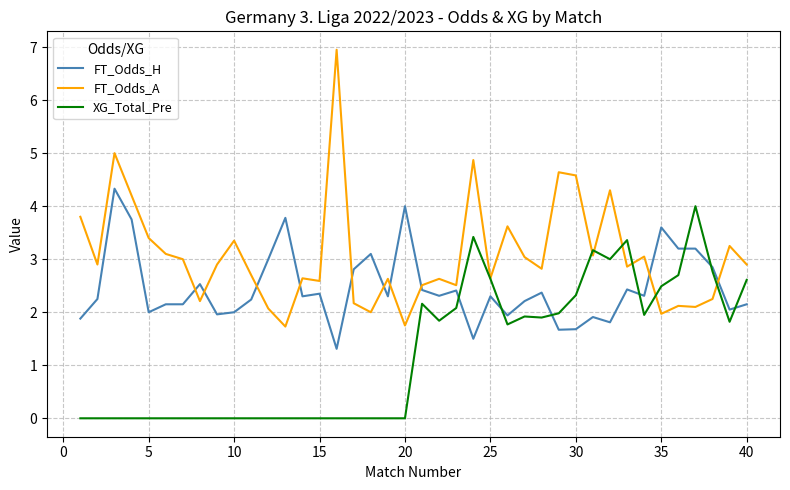

List the series in order of their peak value, lowest first.

XG_Total_Pre, FT_Odds_H, FT_Odds_A